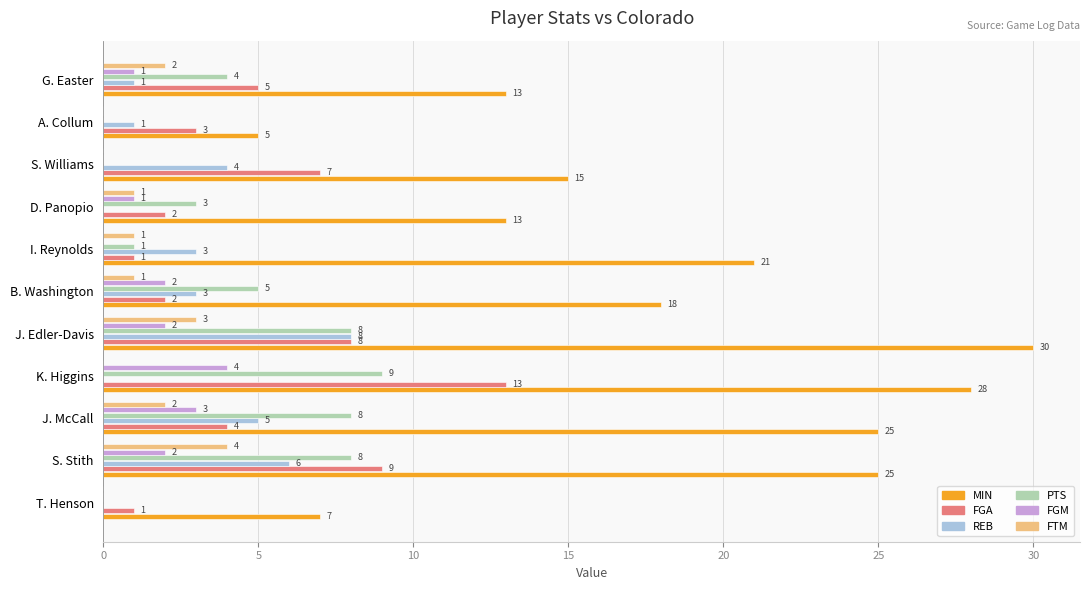

What is the total value across all series at S. Williams?

26